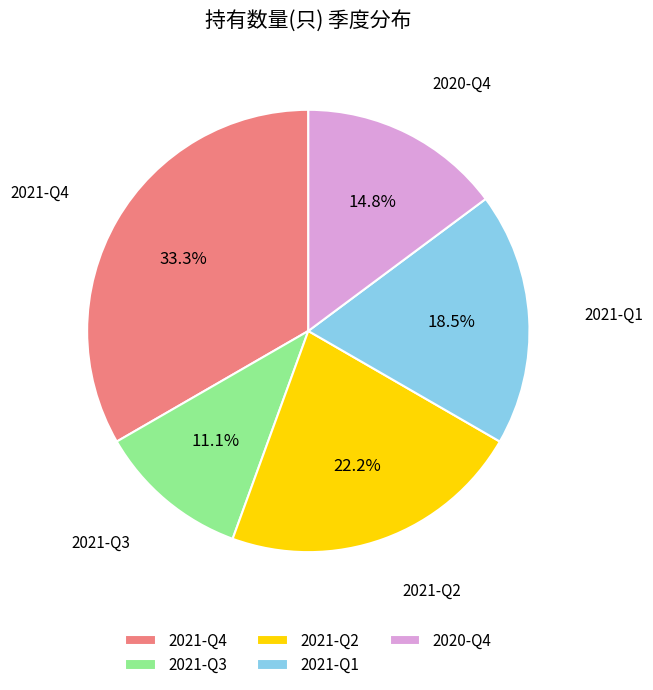

Which has a higher value, 2021-Q4 or 2021-Q3?

2021-Q4